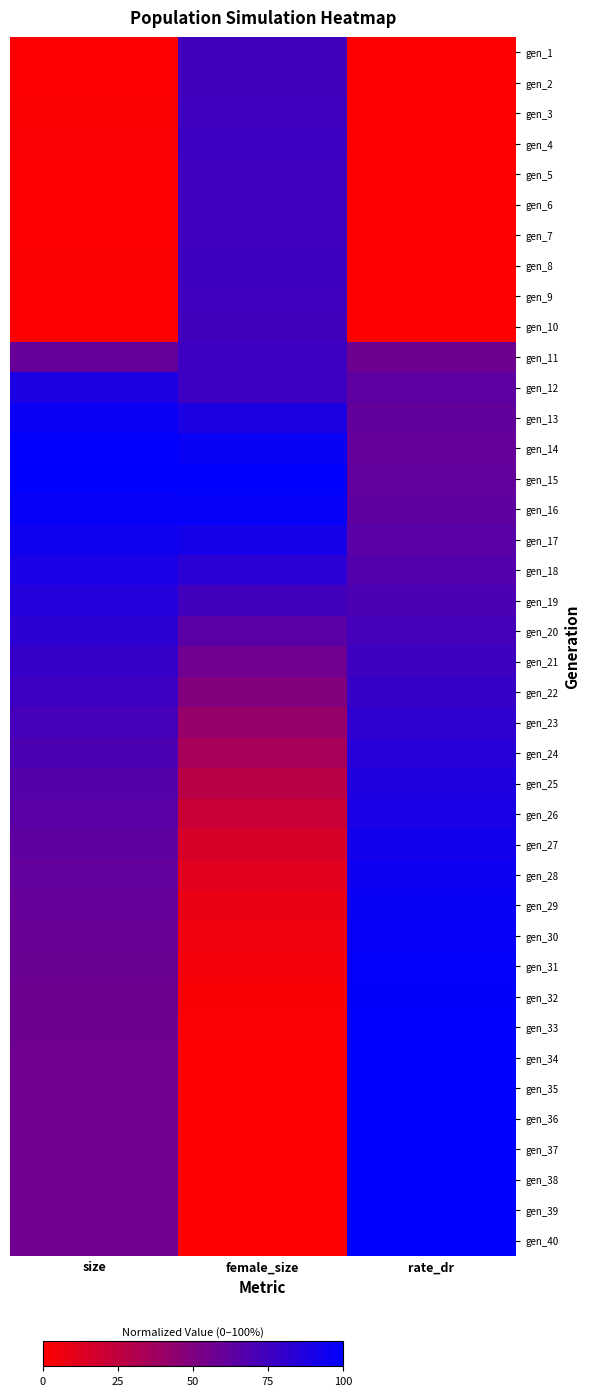

What is the spread (max minus min) of values at size?

1.0